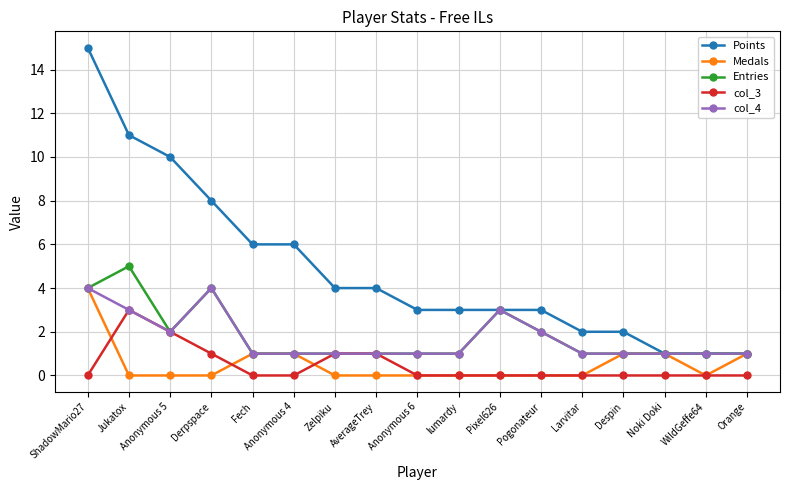

What is the approximate value of Entries at Anonymous 4?

1